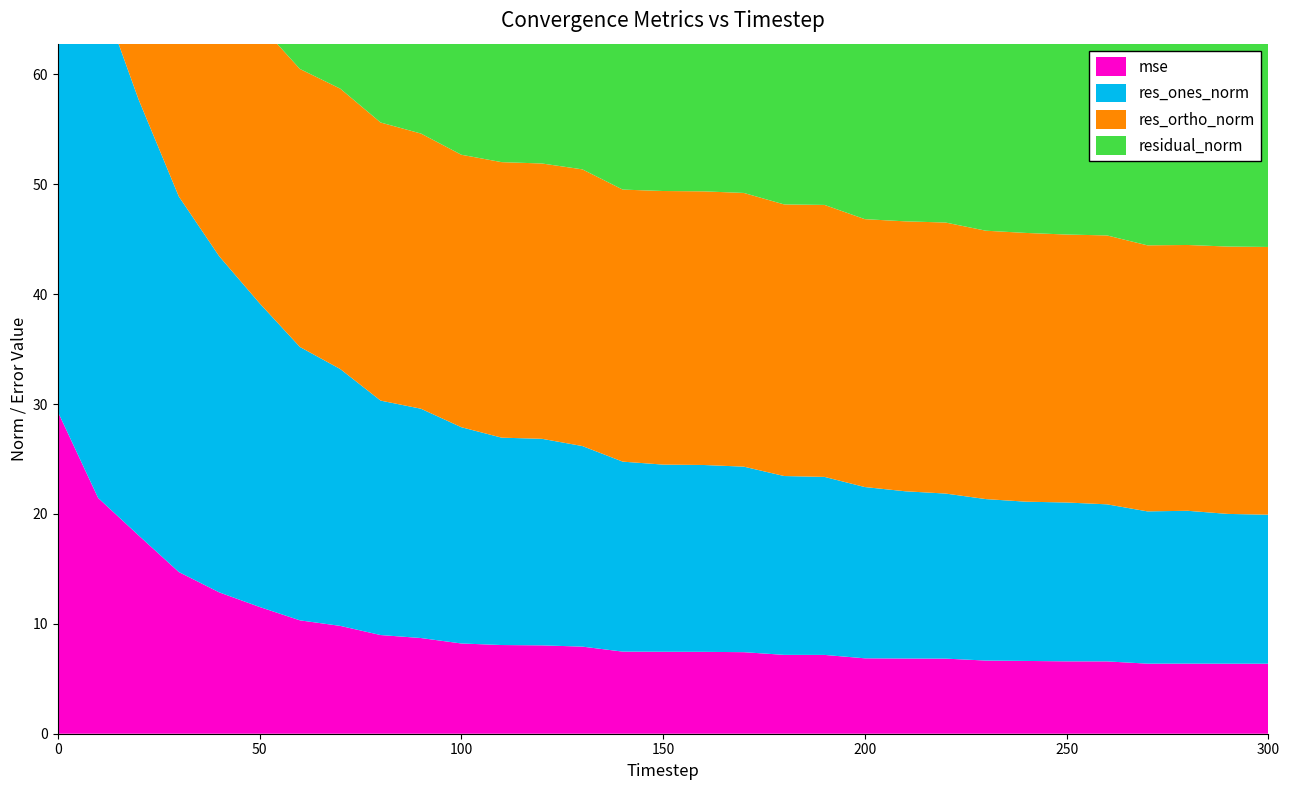

Reading left to right, transcribe all the data shown in this chart.

mse: 29.3	21.5	18.1	14.7	12.9	11.5	10.3	9.8	9.0	8.7	8.2	8.1	8.0	7.9	7.5	7.5	7.5	7.4	7.2	7.2	6.9	6.8	6.8	6.7	6.6	6.6	6.6	6.4	6.4	6.4	6.4
res_ones_norm: 59.7	46.5	39.7	34.2	30.6	27.6	24.9	23.4	21.3	20.9	19.7	18.9	18.8	18.3	17.3	17.0	17.0	16.9	16.3	16.2	15.6	15.2	15.0	14.7	14.5	14.5	14.3	13.9	13.9	13.6	13.6
res_ortho_norm: 3.6	21.4	25.1	25.1	25.2	25.4	25.3	25.5	25.3	25.0	24.8	25.1	25.1	25.2	24.8	24.9	24.9	24.9	24.7	24.7	24.4	24.6	24.7	24.4	24.5	24.4	24.5	24.2	24.2	24.3	24.4
residual_norm: 59.8	51.2	46.9	42.4	39.6	37.5	35.5	34.6	33.1	32.6	31.7	31.4	31.3	31.1	30.2	30.2	30.2	30.1	29.6	29.6	28.9	28.9	28.9	28.5	28.4	28.3	28.3	27.9	27.9	27.9	27.9